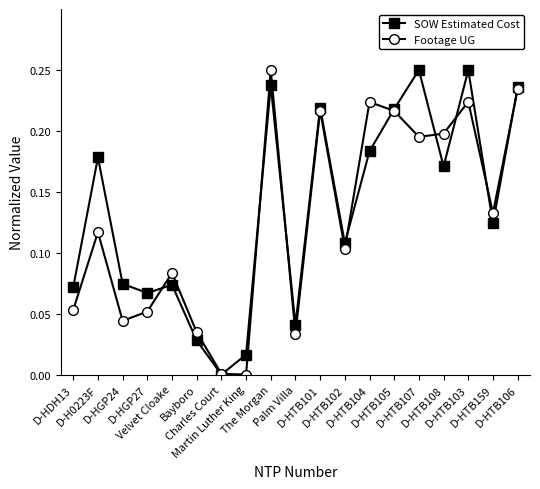

In SOW Estimated Cost, how many points are lower than both neighbors (excluding endpoints)?

6